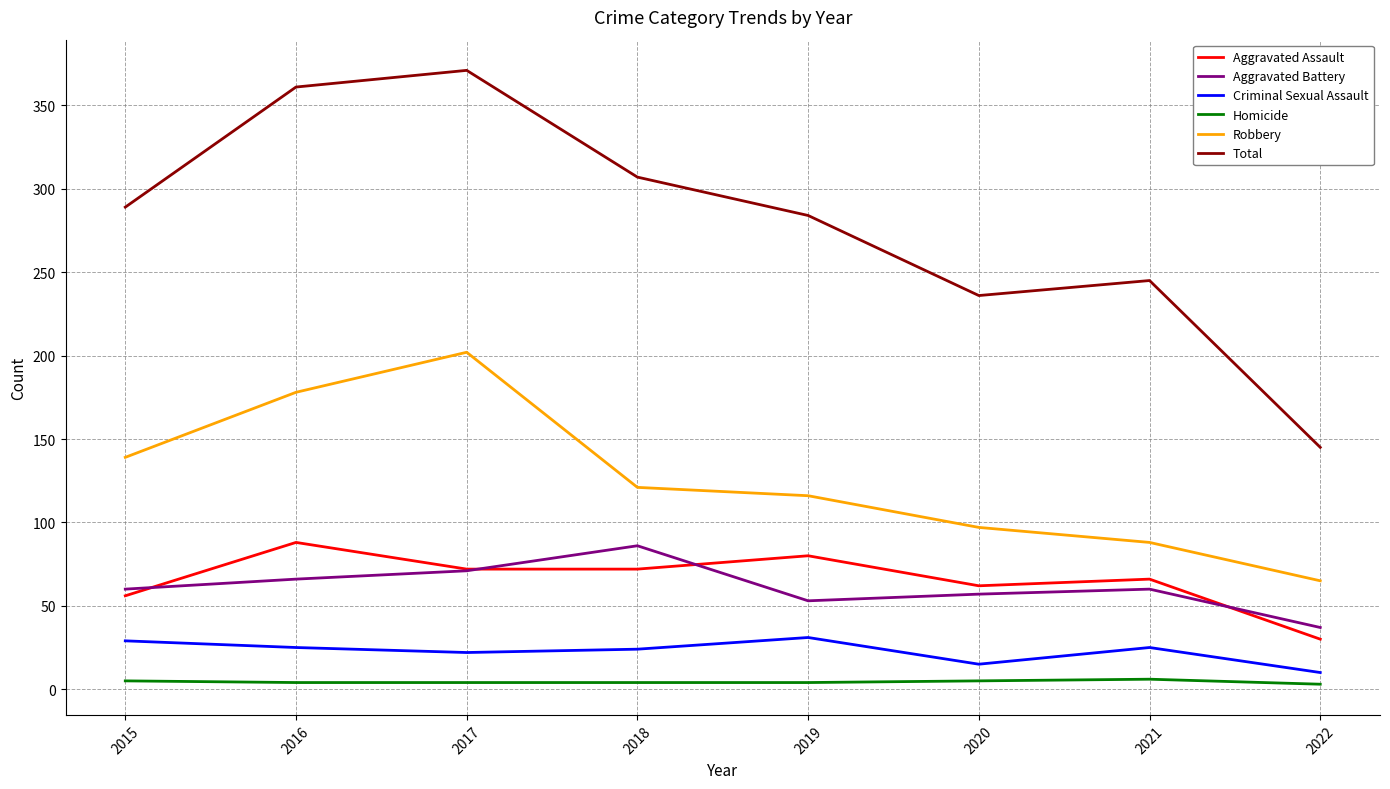

The Aggravated Assault series shows 20 at 2018. True or false?

False